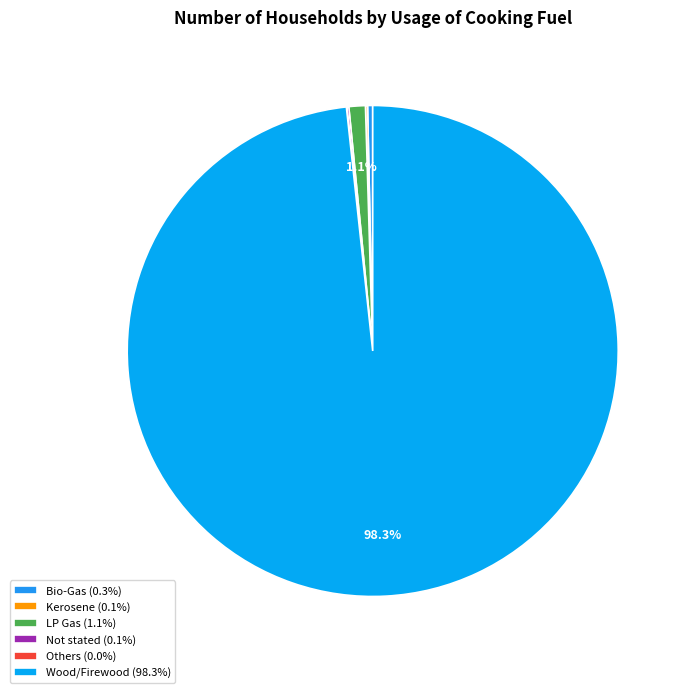

Between Wood/Firewood and LP Gas, which is larger?

Wood/Firewood